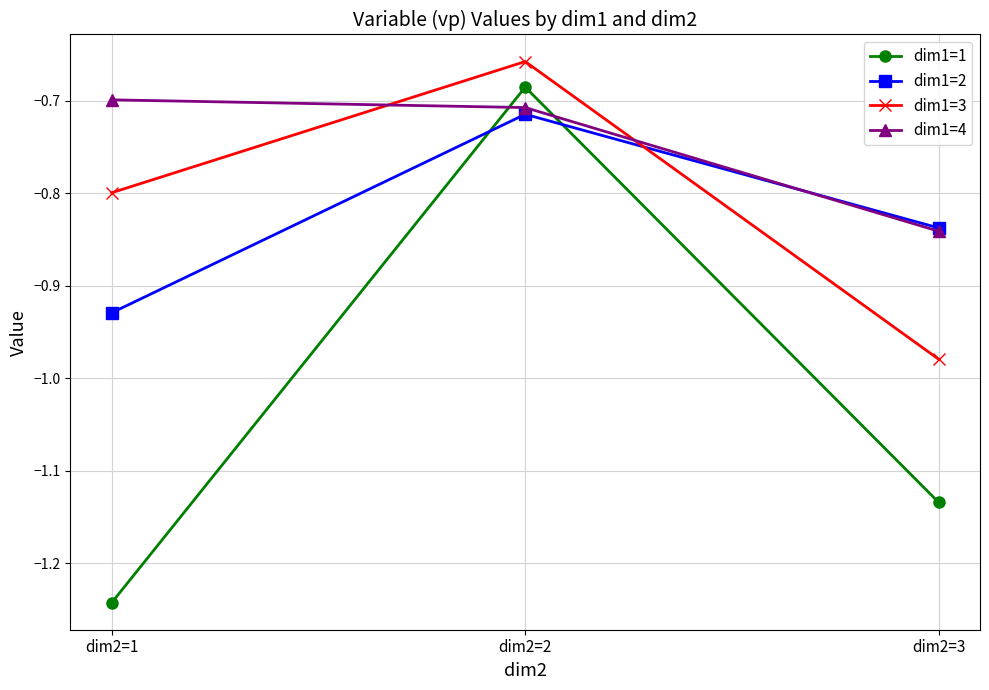

The dim1=3 series shows -0.6 at dim2=3. True or false?

False